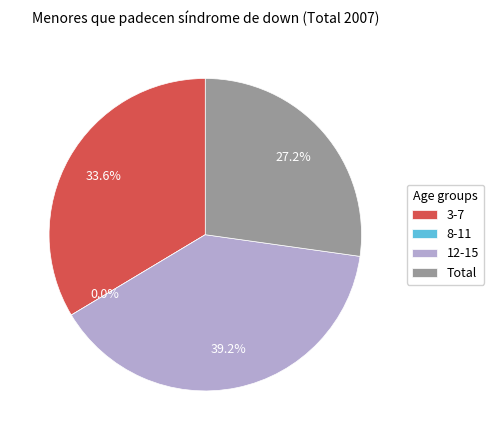

What percentage is the Total slice, to the nearest percent?

27%